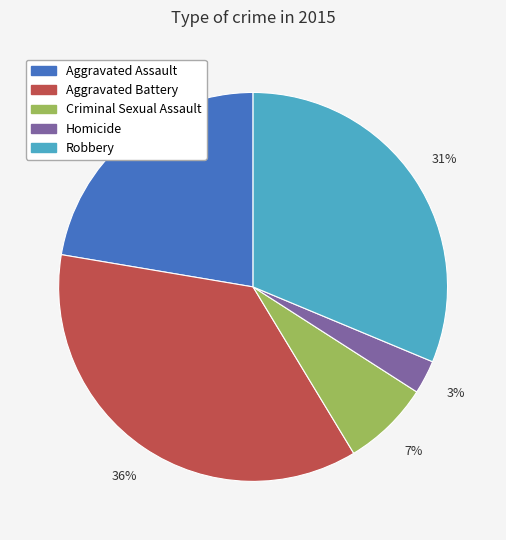

To the nearest percent, what portion does Aggravated Battery represent?

36%